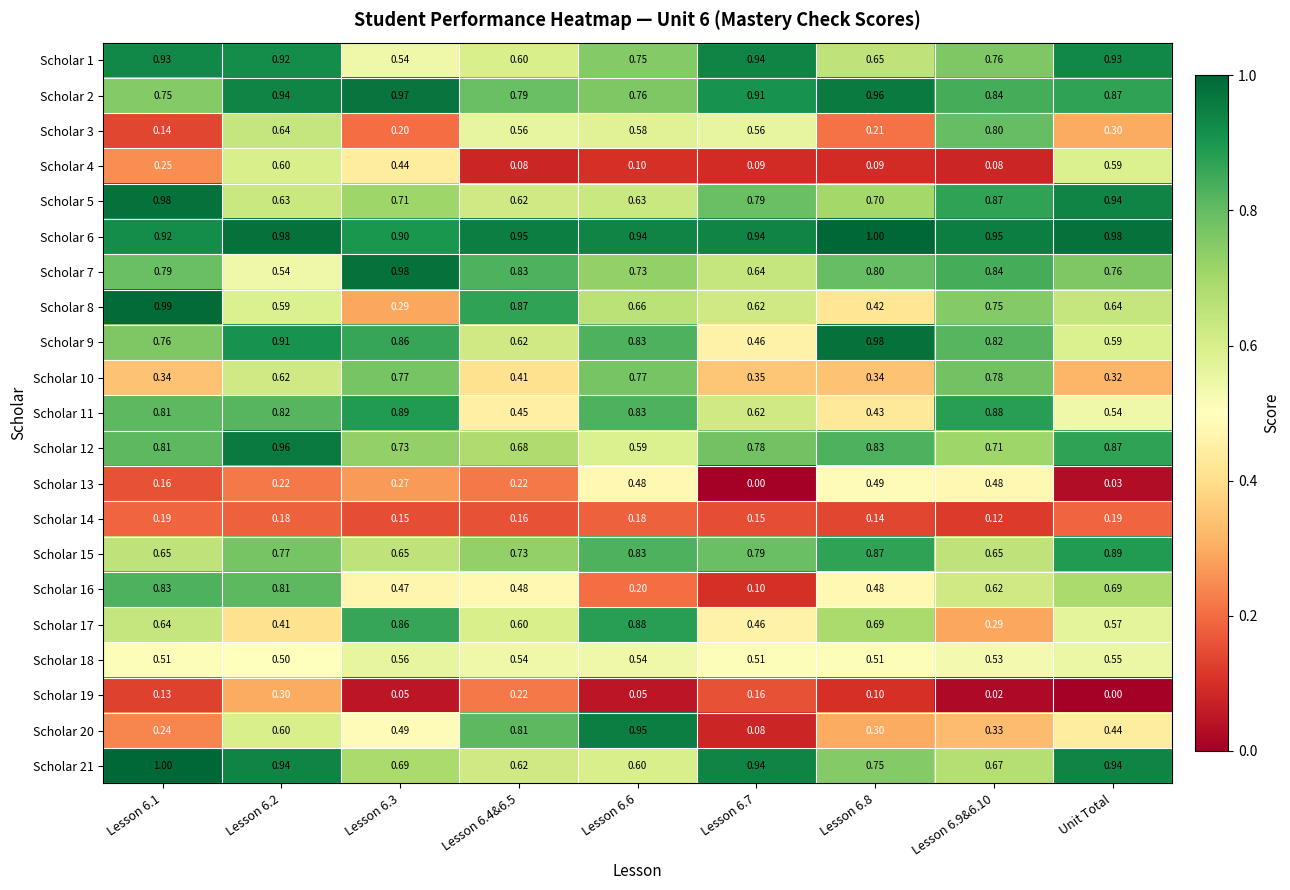

Reading left to right, what are all the values shown in this chart?

Scholar 1: Lesson 6.1=0.9	Lesson 6.2=0.9	Lesson 6.3=0.5	Lesson 6.4&6.5=0.6	Lesson 6.6=0.8	Lesson 6.7=0.9	Lesson 6.8=0.7	Lesson 6.9&6.10=0.8	Unit Total=0.9
Scholar 2: Lesson 6.1=0.8	Lesson 6.2=0.9	Lesson 6.3=1.0	Lesson 6.4&6.5=0.8	Lesson 6.6=0.8	Lesson 6.7=0.9	Lesson 6.8=1.0	Lesson 6.9&6.10=0.8	Unit Total=0.9
Scholar 3: Lesson 6.1=0.1	Lesson 6.2=0.6	Lesson 6.3=0.2	Lesson 6.4&6.5=0.6	Lesson 6.6=0.6	Lesson 6.7=0.6	Lesson 6.8=0.2	Lesson 6.9&6.10=0.8	Unit Total=0.3
Scholar 4: Lesson 6.1=0.2	Lesson 6.2=0.6	Lesson 6.3=0.4	Lesson 6.4&6.5=0.1	Lesson 6.6=0.1	Lesson 6.7=0.1	Lesson 6.8=0.1	Lesson 6.9&6.10=0.1	Unit Total=0.6
Scholar 5: Lesson 6.1=1.0	Lesson 6.2=0.6	Lesson 6.3=0.7	Lesson 6.4&6.5=0.6	Lesson 6.6=0.6	Lesson 6.7=0.8	Lesson 6.8=0.7	Lesson 6.9&6.10=0.9	Unit Total=0.9
Scholar 6: Lesson 6.1=0.9	Lesson 6.2=1.0	Lesson 6.3=0.9	Lesson 6.4&6.5=0.9	Lesson 6.6=0.9	Lesson 6.7=0.9	Lesson 6.8=1.0	Lesson 6.9&6.10=0.9	Unit Total=1.0
Scholar 7: Lesson 6.1=0.8	Lesson 6.2=0.5	Lesson 6.3=1.0	Lesson 6.4&6.5=0.8	Lesson 6.6=0.7	Lesson 6.7=0.6	Lesson 6.8=0.8	Lesson 6.9&6.10=0.8	Unit Total=0.8
Scholar 8: Lesson 6.1=1.0	Lesson 6.2=0.6	Lesson 6.3=0.3	Lesson 6.4&6.5=0.9	Lesson 6.6=0.7	Lesson 6.7=0.6	Lesson 6.8=0.4	Lesson 6.9&6.10=0.8	Unit Total=0.6
Scholar 9: Lesson 6.1=0.8	Lesson 6.2=0.9	Lesson 6.3=0.9	Lesson 6.4&6.5=0.6	Lesson 6.6=0.8	Lesson 6.7=0.5	Lesson 6.8=1.0	Lesson 6.9&6.10=0.8	Unit Total=0.6
Scholar 10: Lesson 6.1=0.3	Lesson 6.2=0.6	Lesson 6.3=0.8	Lesson 6.4&6.5=0.4	Lesson 6.6=0.8	Lesson 6.7=0.3	Lesson 6.8=0.3	Lesson 6.9&6.10=0.8	Unit Total=0.3
Scholar 11: Lesson 6.1=0.8	Lesson 6.2=0.8	Lesson 6.3=0.9	Lesson 6.4&6.5=0.5	Lesson 6.6=0.8	Lesson 6.7=0.6	Lesson 6.8=0.4	Lesson 6.9&6.10=0.9	Unit Total=0.5
Scholar 12: Lesson 6.1=0.8	Lesson 6.2=1.0	Lesson 6.3=0.7	Lesson 6.4&6.5=0.7	Lesson 6.6=0.6	Lesson 6.7=0.8	Lesson 6.8=0.8	Lesson 6.9&6.10=0.7	Unit Total=0.9
Scholar 13: Lesson 6.1=0.2	Lesson 6.2=0.2	Lesson 6.3=0.3	Lesson 6.4&6.5=0.2	Lesson 6.6=0.5	Lesson 6.7=0.0	Lesson 6.8=0.5	Lesson 6.9&6.10=0.5	Unit Total=0.0
Scholar 14: Lesson 6.1=0.2	Lesson 6.2=0.2	Lesson 6.3=0.1	Lesson 6.4&6.5=0.2	Lesson 6.6=0.2	Lesson 6.7=0.1	Lesson 6.8=0.1	Lesson 6.9&6.10=0.1	Unit Total=0.2
Scholar 15: Lesson 6.1=0.7	Lesson 6.2=0.8	Lesson 6.3=0.7	Lesson 6.4&6.5=0.7	Lesson 6.6=0.8	Lesson 6.7=0.8	Lesson 6.8=0.9	Lesson 6.9&6.10=0.7	Unit Total=0.9
Scholar 16: Lesson 6.1=0.8	Lesson 6.2=0.8	Lesson 6.3=0.5	Lesson 6.4&6.5=0.5	Lesson 6.6=0.2	Lesson 6.7=0.1	Lesson 6.8=0.5	Lesson 6.9&6.10=0.6	Unit Total=0.7
Scholar 17: Lesson 6.1=0.6	Lesson 6.2=0.4	Lesson 6.3=0.9	Lesson 6.4&6.5=0.6	Lesson 6.6=0.9	Lesson 6.7=0.5	Lesson 6.8=0.7	Lesson 6.9&6.10=0.3	Unit Total=0.6
Scholar 18: Lesson 6.1=0.5	Lesson 6.2=0.5	Lesson 6.3=0.6	Lesson 6.4&6.5=0.5	Lesson 6.6=0.5	Lesson 6.7=0.5	Lesson 6.8=0.5	Lesson 6.9&6.10=0.5	Unit Total=0.6
Scholar 19: Lesson 6.1=0.1	Lesson 6.2=0.3	Lesson 6.3=0.1	Lesson 6.4&6.5=0.2	Lesson 6.6=0.1	Lesson 6.7=0.2	Lesson 6.8=0.1	Lesson 6.9&6.10=0.0	Unit Total=0.0
Scholar 20: Lesson 6.1=0.2	Lesson 6.2=0.6	Lesson 6.3=0.5	Lesson 6.4&6.5=0.8	Lesson 6.6=0.9	Lesson 6.7=0.1	Lesson 6.8=0.3	Lesson 6.9&6.10=0.3	Unit Total=0.4
Scholar 21: Lesson 6.1=1.0	Lesson 6.2=0.9	Lesson 6.3=0.7	Lesson 6.4&6.5=0.6	Lesson 6.6=0.6	Lesson 6.7=0.9	Lesson 6.8=0.8	Lesson 6.9&6.10=0.7	Unit Total=0.9